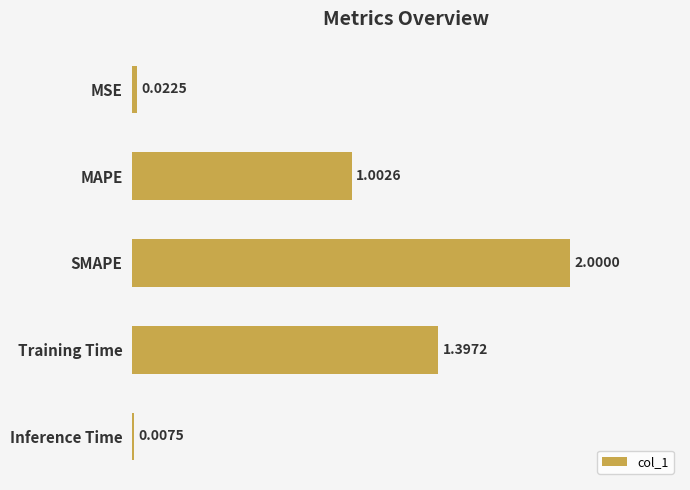

At which label is the value closest to 1?

MAPE